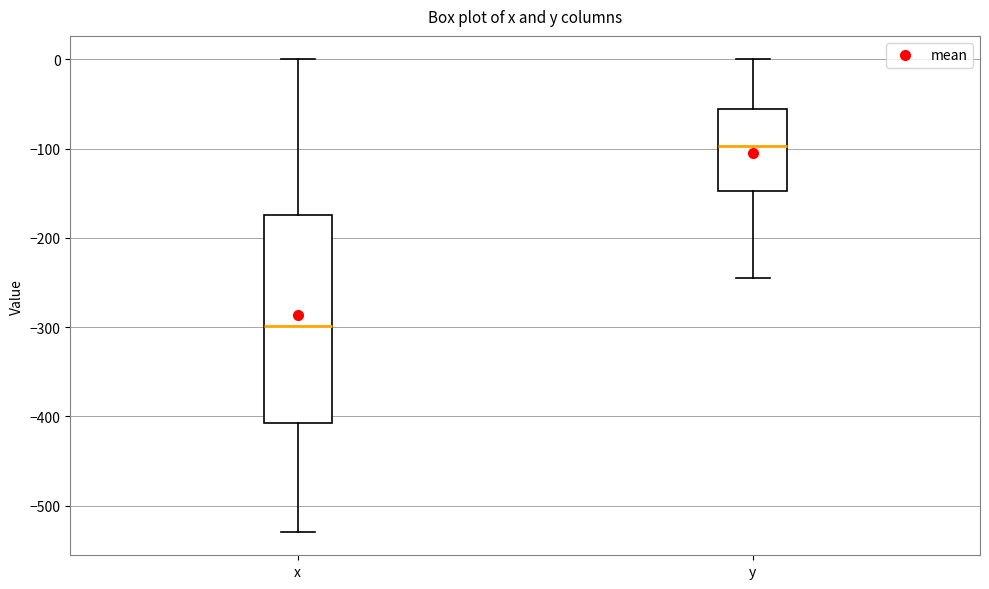

Which box is the tallest, from its lower edge to its upper edge?

x